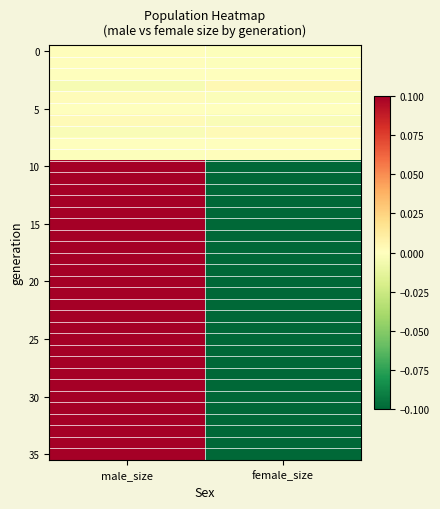

Which category has the highest value across all series?

male_size